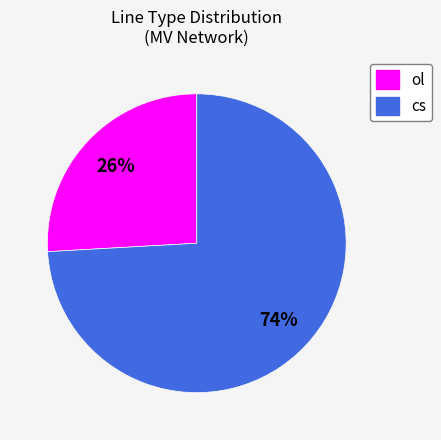

To the nearest percent, what is the difference between the largest and smallest slice percentages?

48%